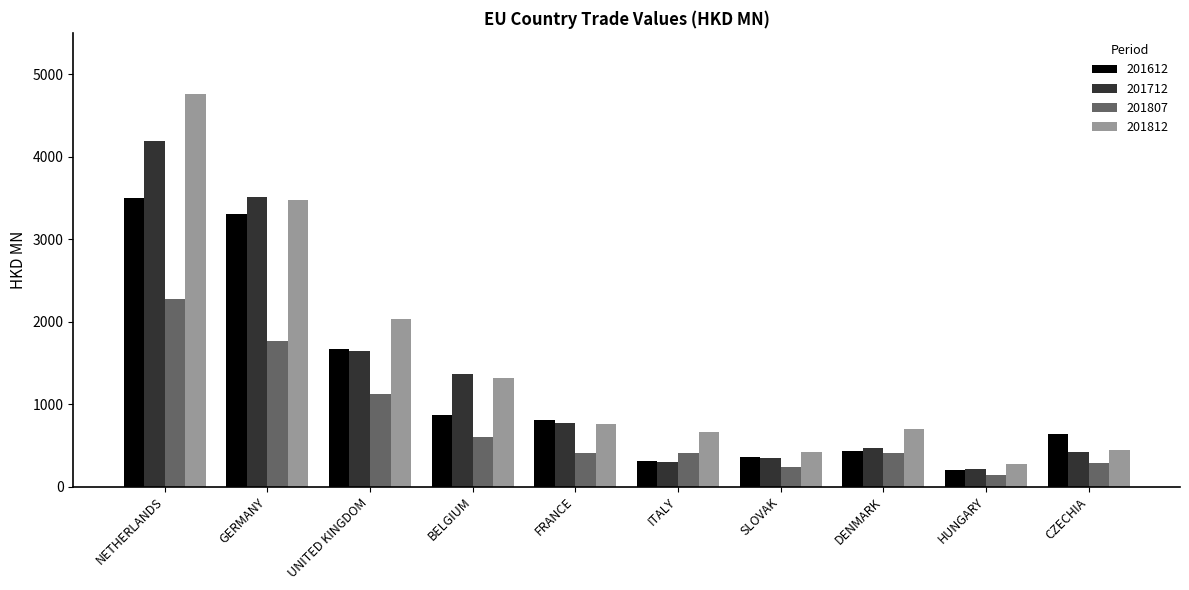

List the series in order of their overall mean, lowest first.

201807, 201612, 201712, 201812